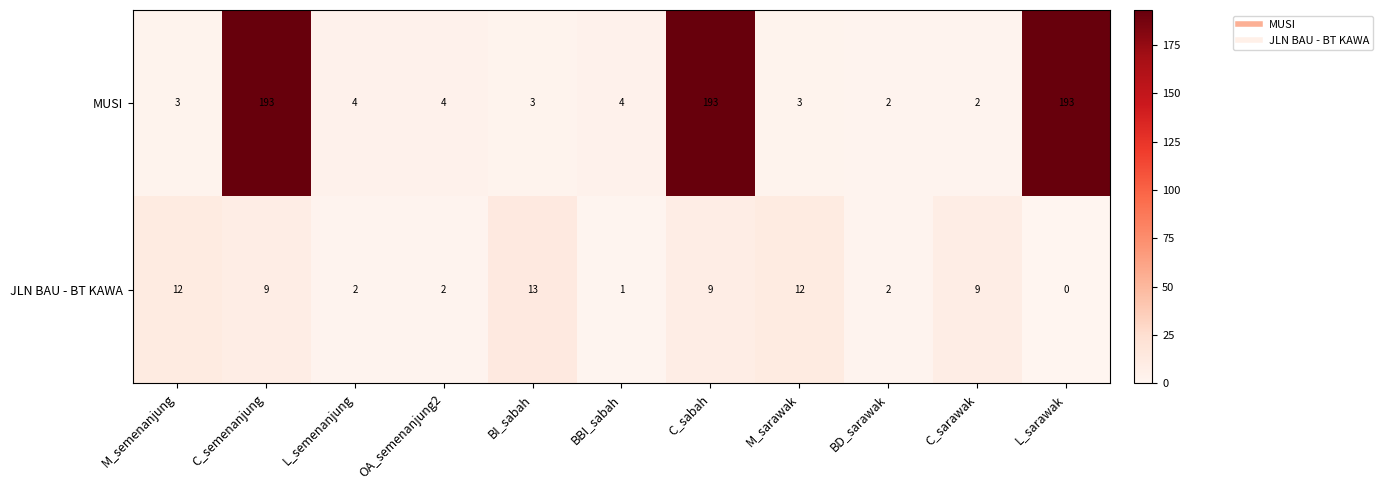

What is the greatest value displayed?

193